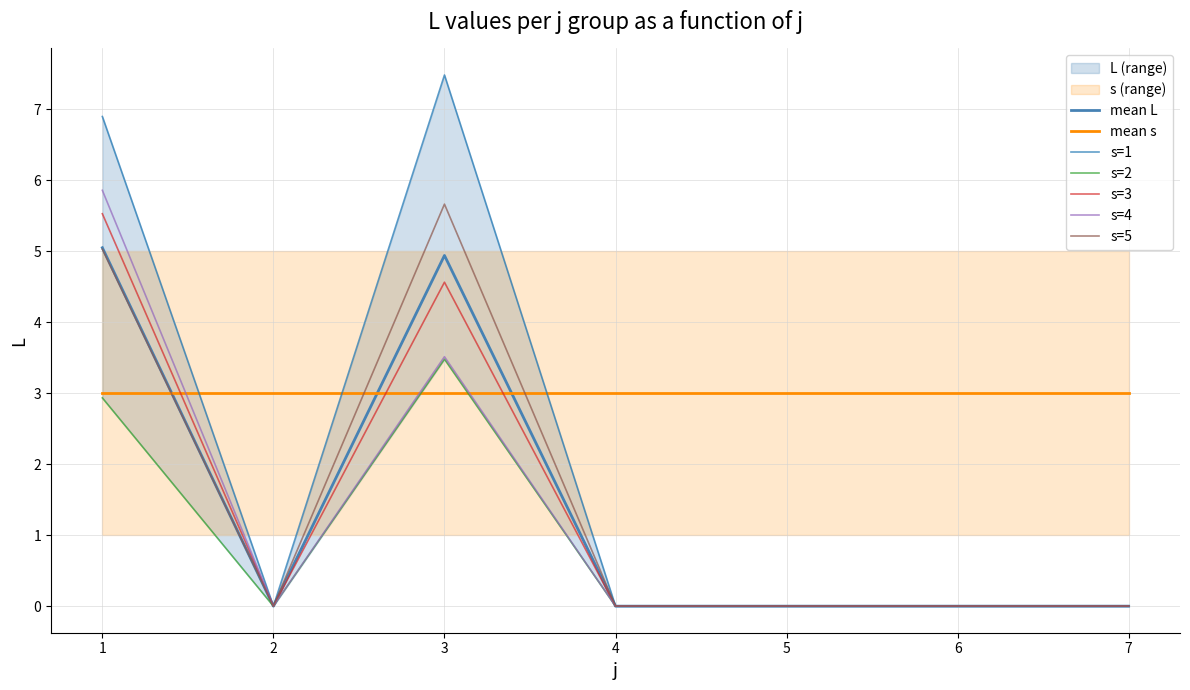

How many data points does each series have?

7